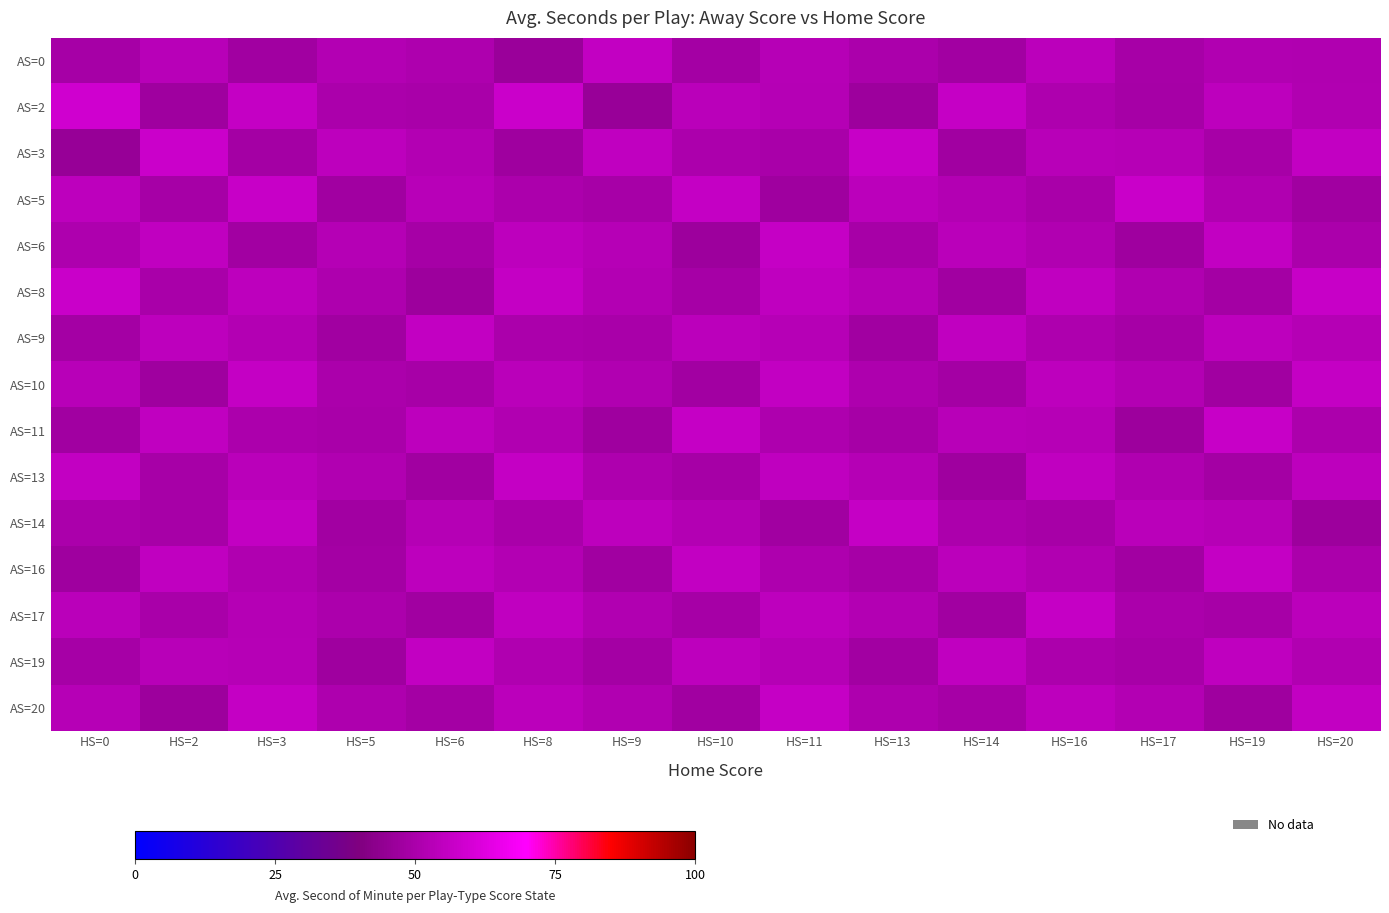

Which category has the highest value across all series?

HS=0